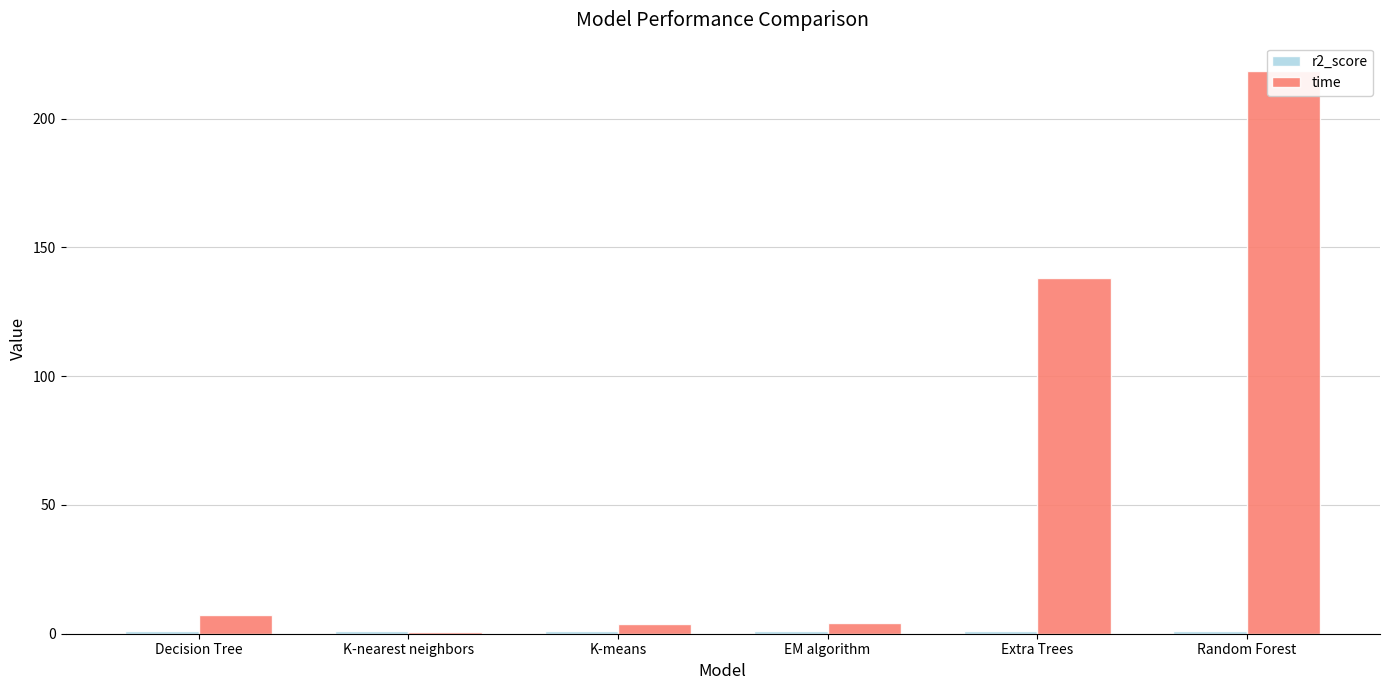

Which series has the largest range (max minus min)?

time